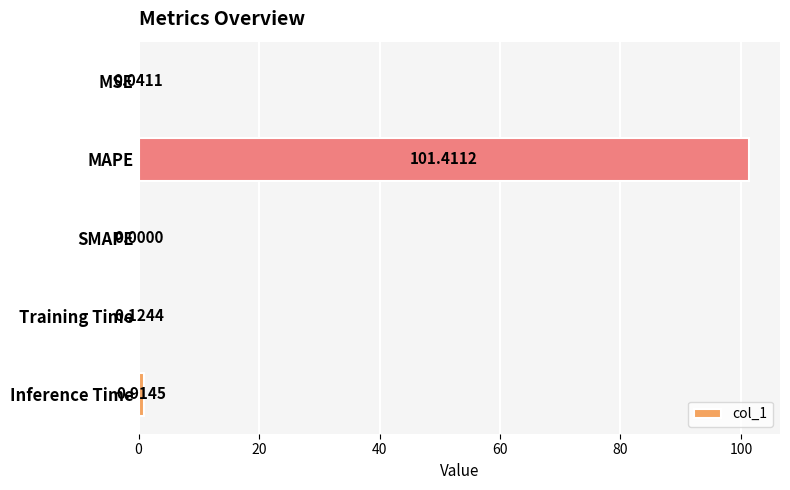

Count the number of categories in the chart.

5